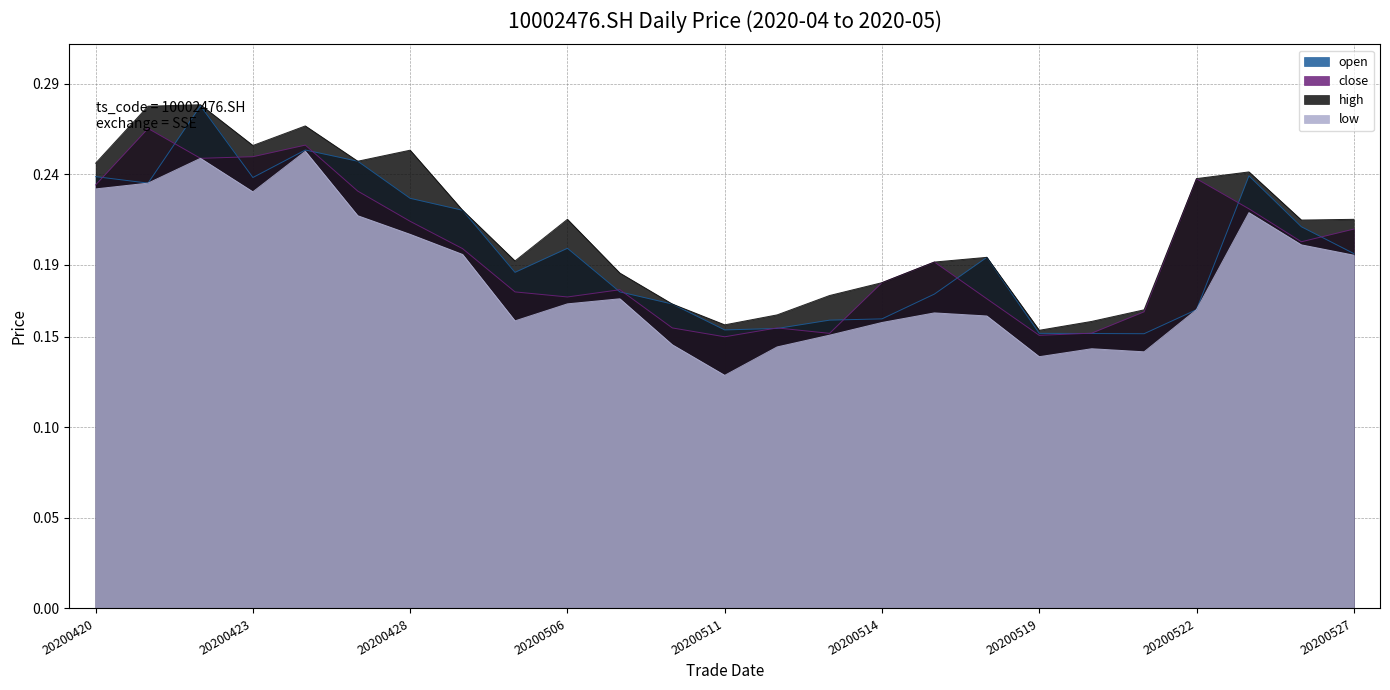

Where is the first local minimum for low?

20200423